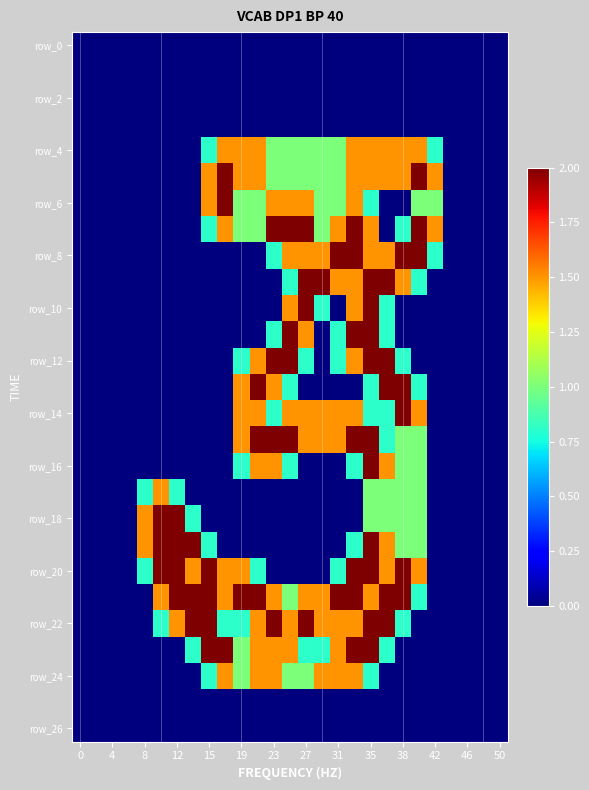

At how many categories does at least one series exceed 0?

19